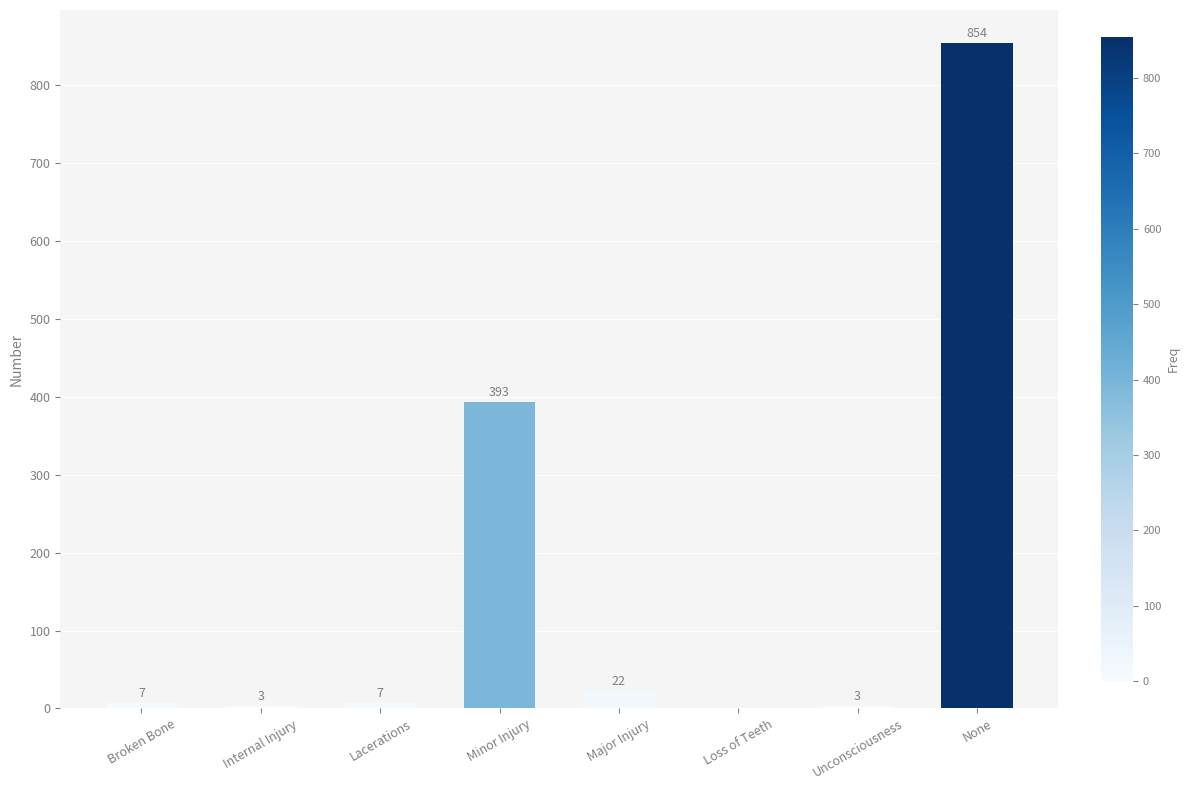

What is the ratio of the value at Lacerations to the value at Major Injury?

0.3